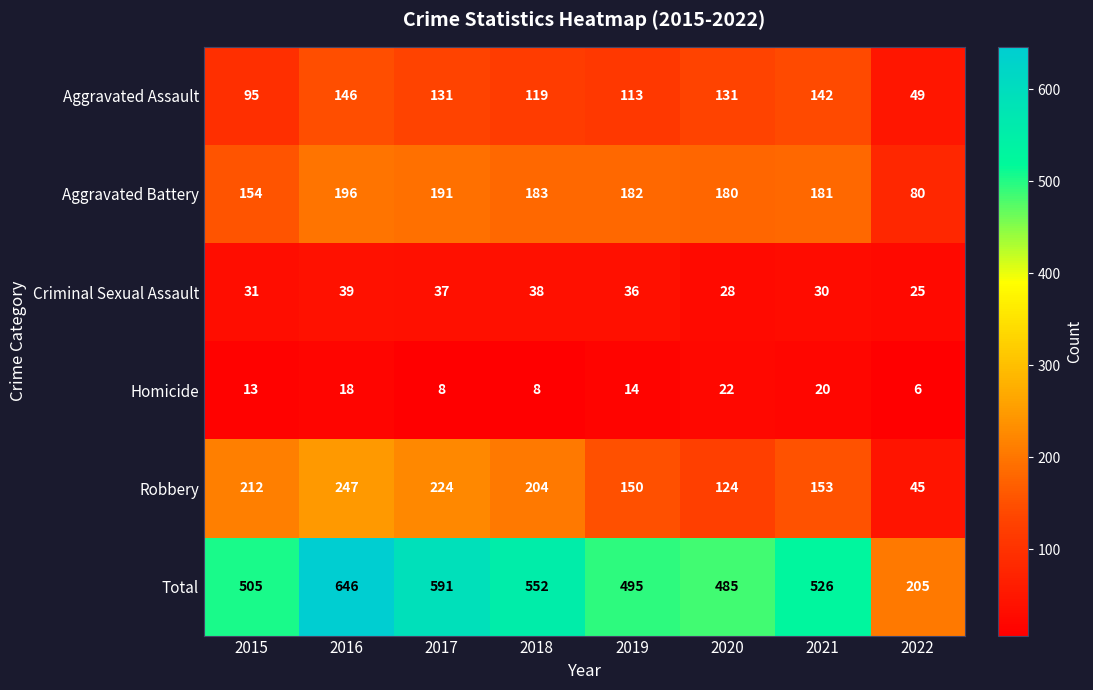

True or false: Aggravated Assault has a value of 119 at 2018.

True